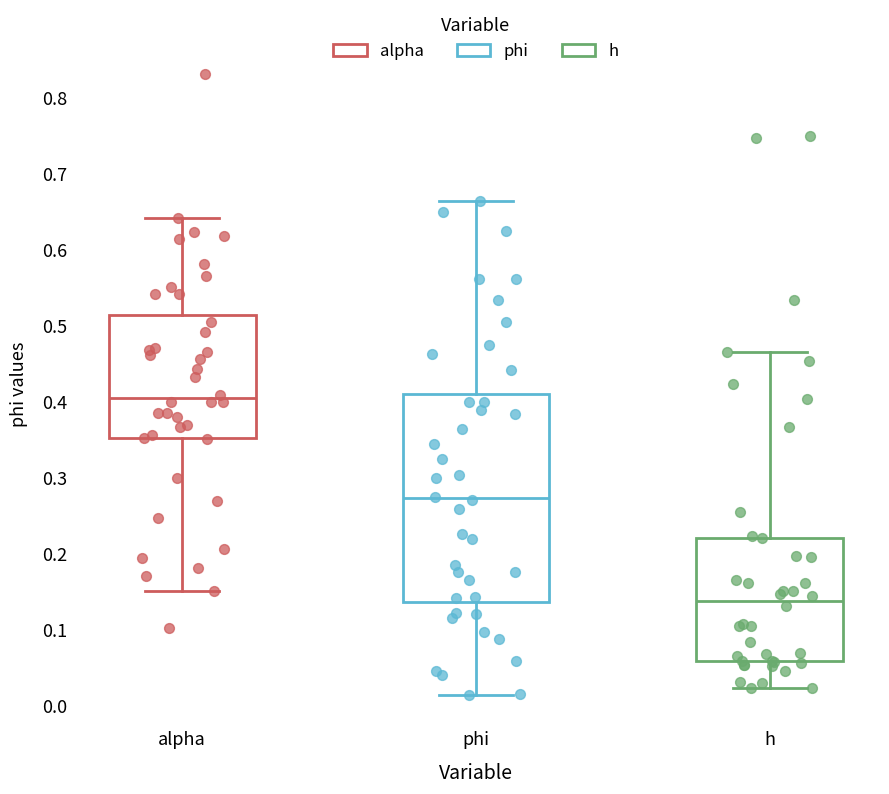

Which box is the tallest, from its lower edge to its upper edge?

phi